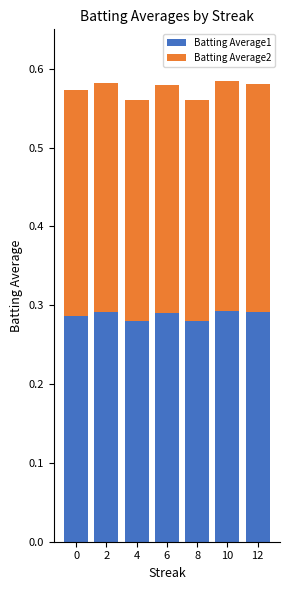

What is the sum of all Batting Average1 values?

2.0